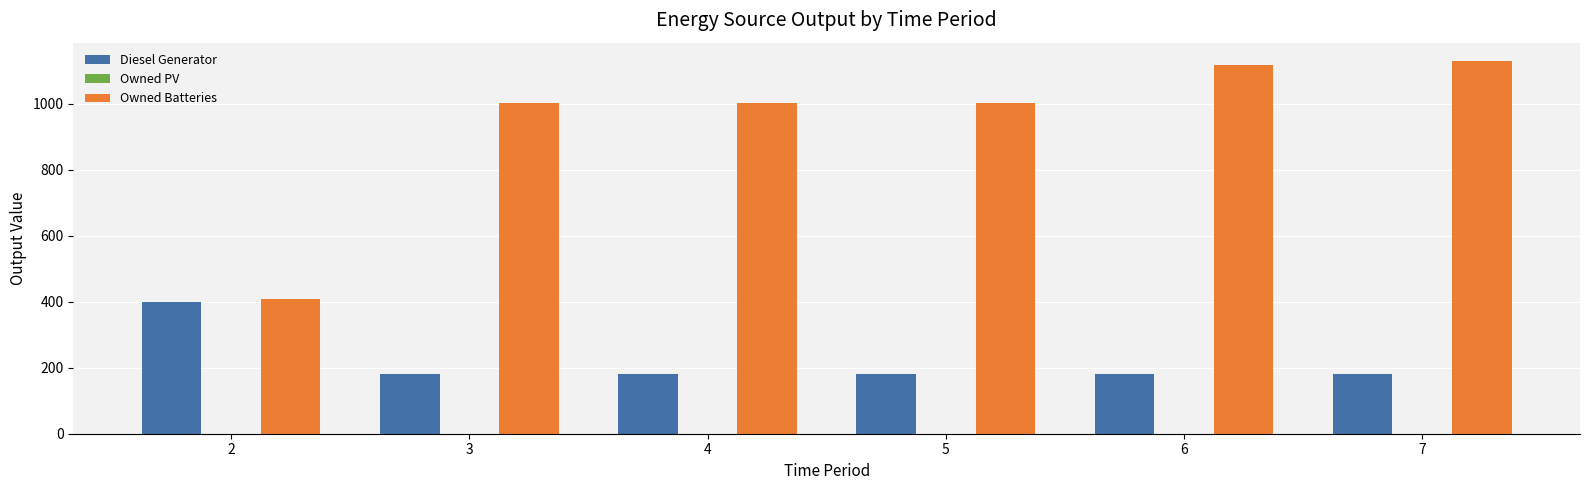

How many bars are there in total?

12